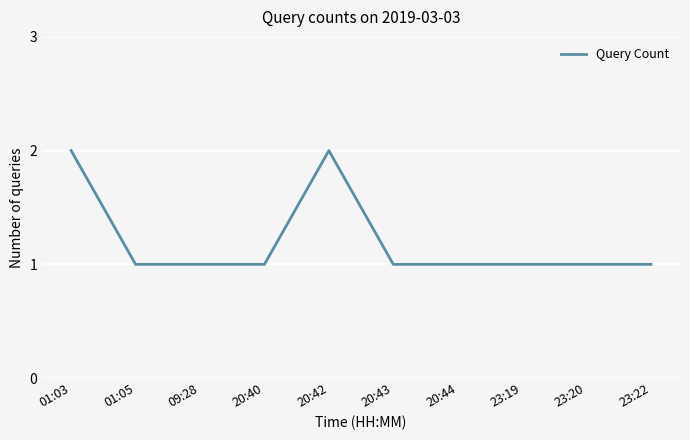

Approximately how many times larger is the value at 01:03 compared to 01:05?

2.0